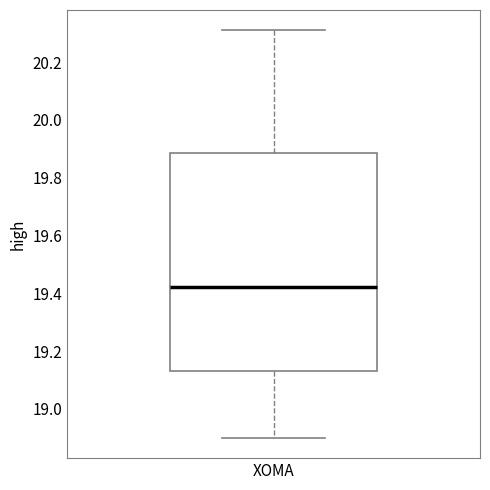

Read this box plot against the y-axis: the position of the median line, the range covered by the box, and the ends of both whiskers. The values are not printed on the chart, so give them approximately, as read against the axis.

median 19.42, box 19.14 to 19.88, whiskers 18.90 to 20.32